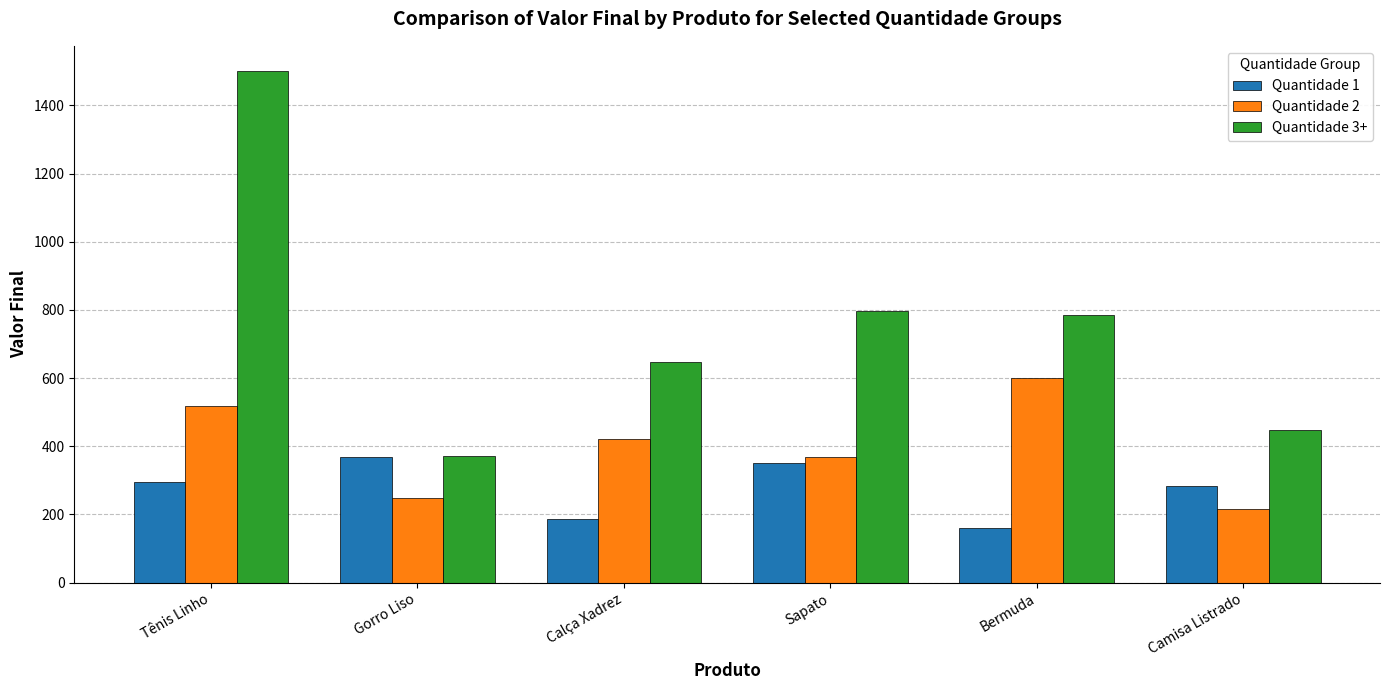

Which label corresponds to the largest value in the chart?

Tênis Linho